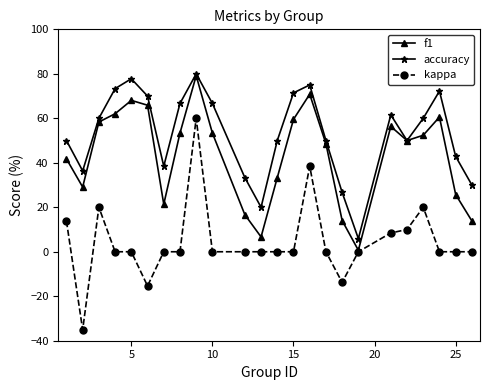

Rank the series by their average value, from lowest to highest.

kappa, f1, accuracy